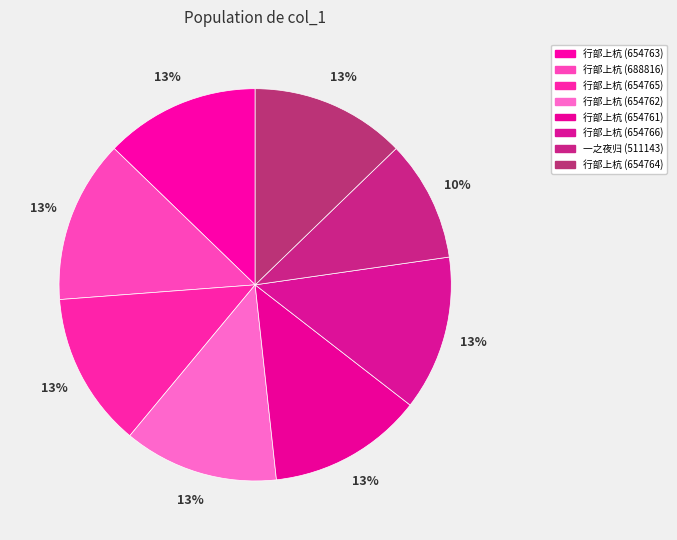

How many slices are in this pie chart?

8